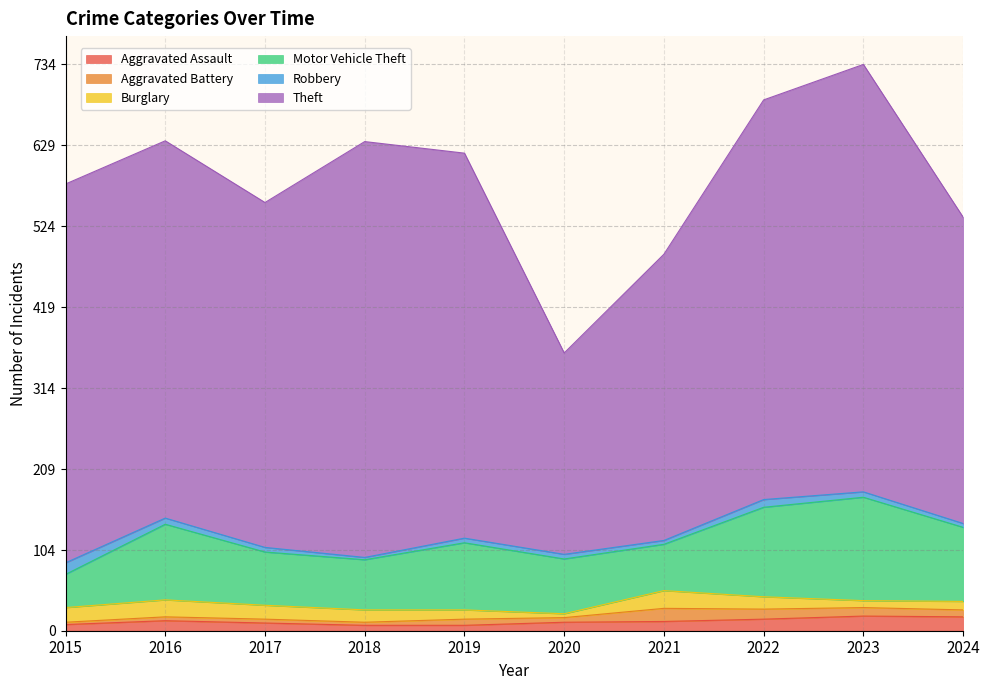

True or false: Theft and Burglary intersect in this chart.

False